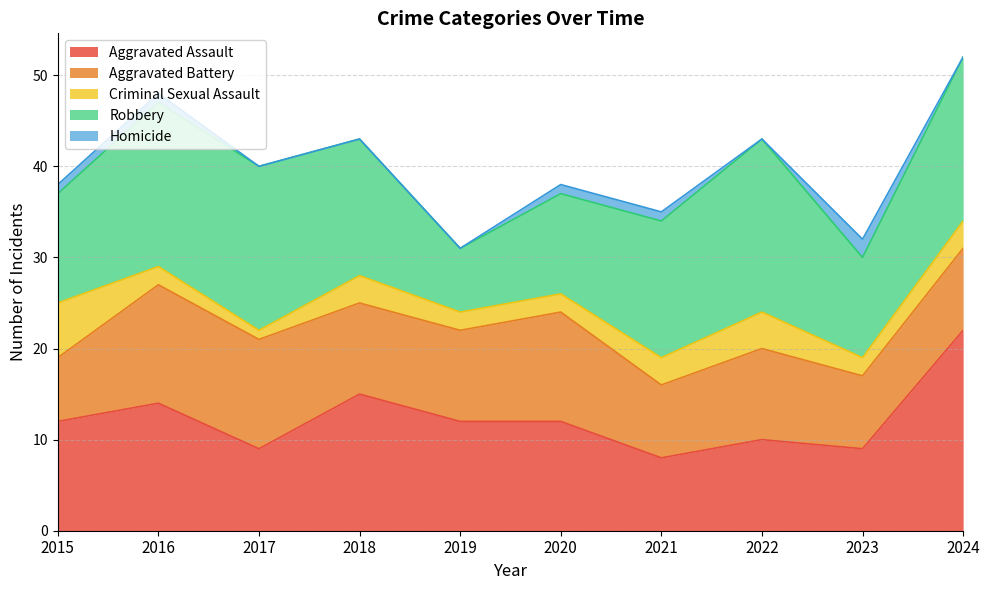

Where is Homicide nearest to the value 1?

2015